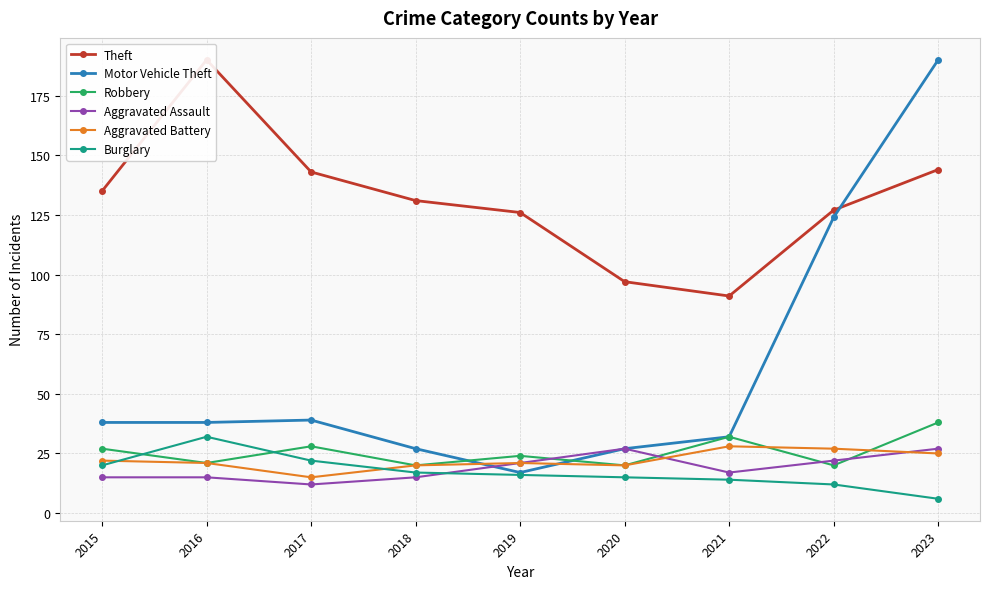

At which category is the sum across all series the highest?

2023